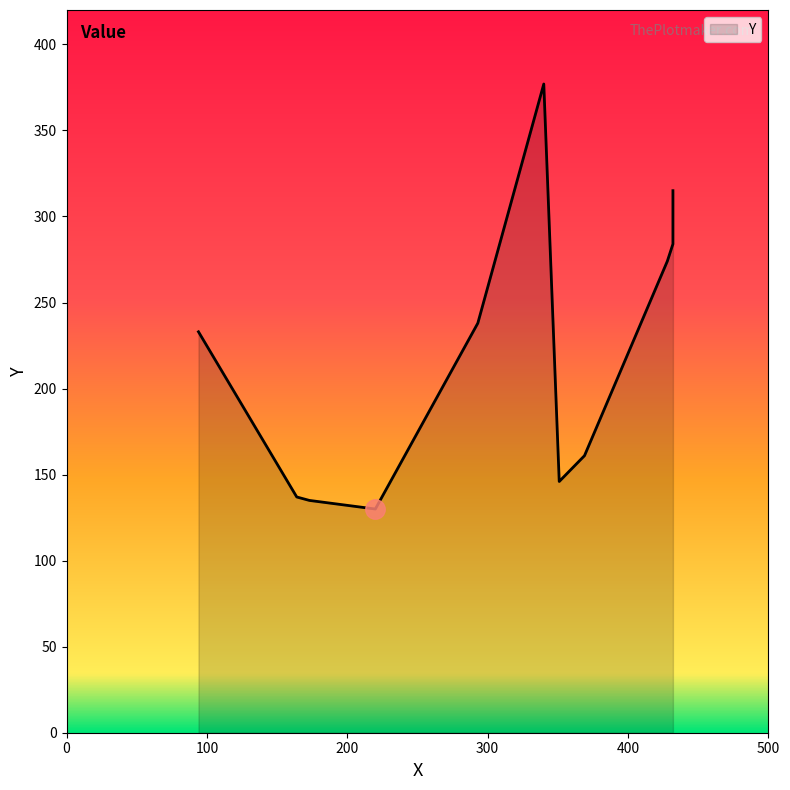

Where does the data first go above 233?

293